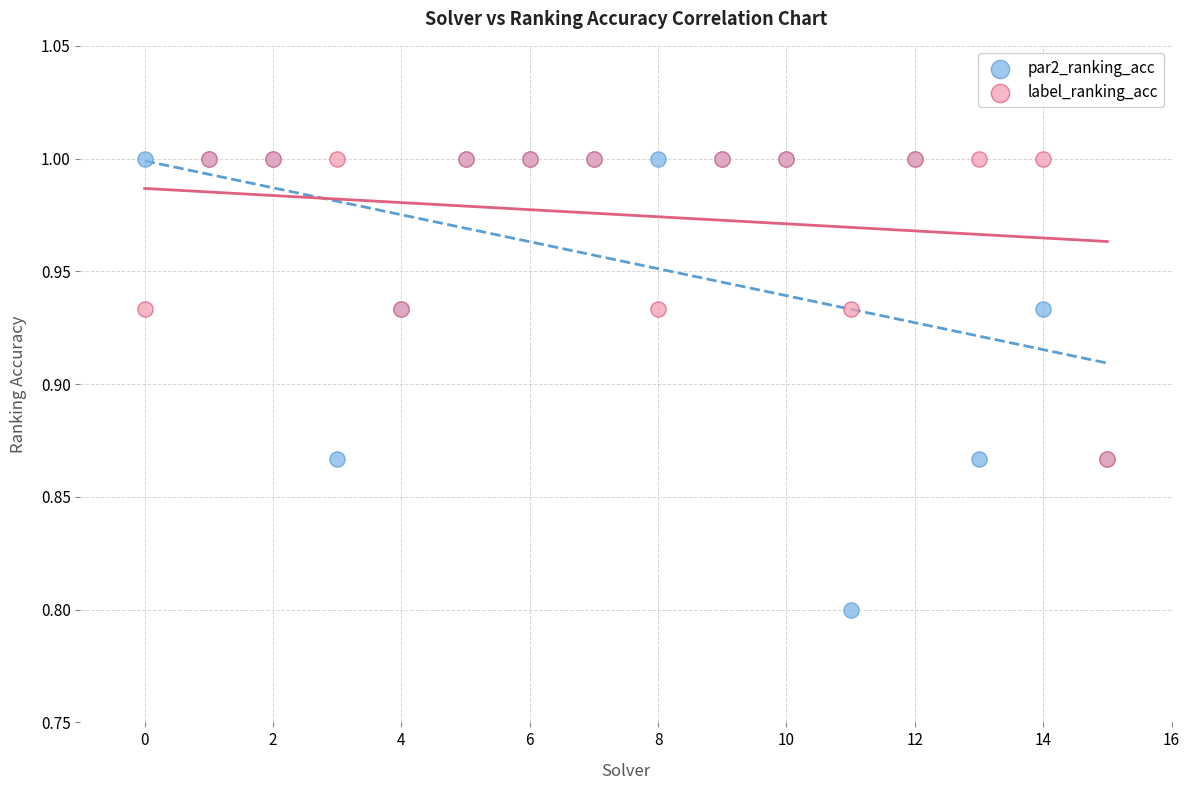

Which series reaches the minimum Y coordinate?

par2_ranking_acc